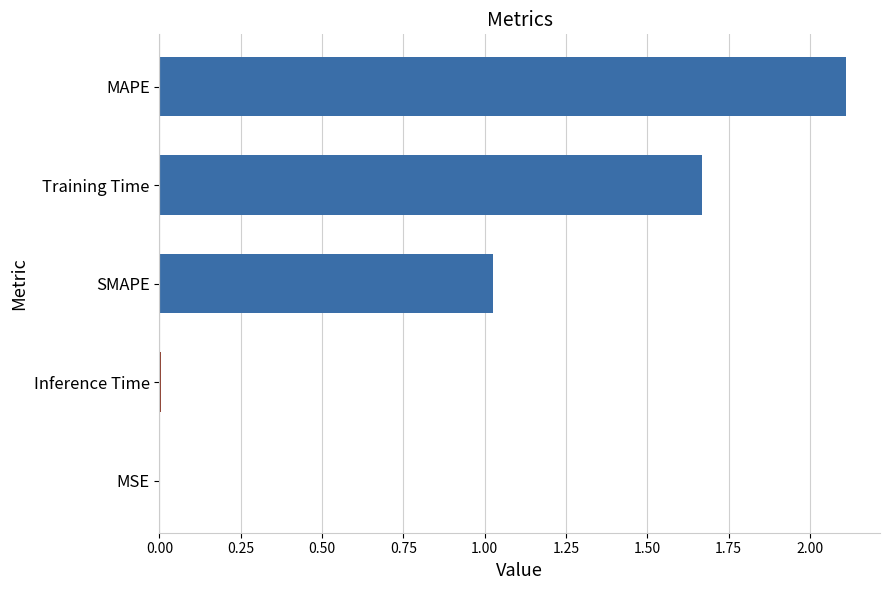

What is the ratio of the value at Training Time to the value at SMAPE?

1.6